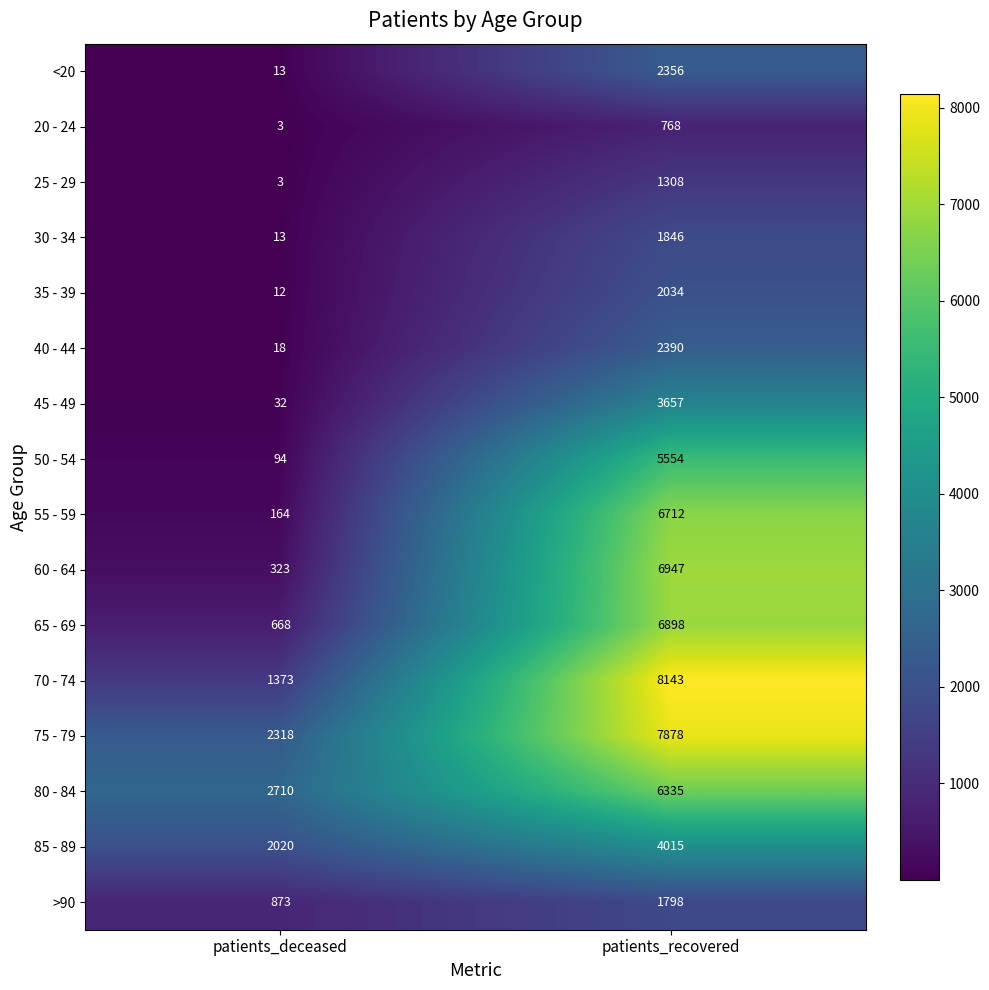

What is the minimum value shown in the chart?

3